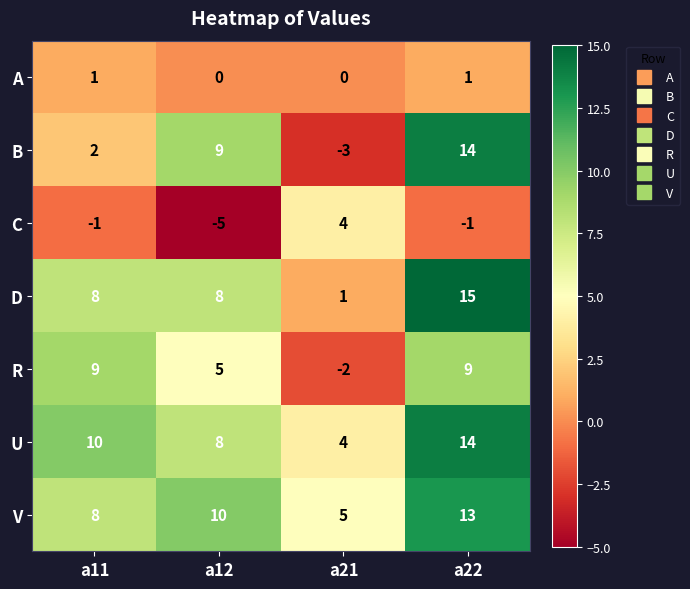

What is the difference between the highest and lowest values at a12?

15